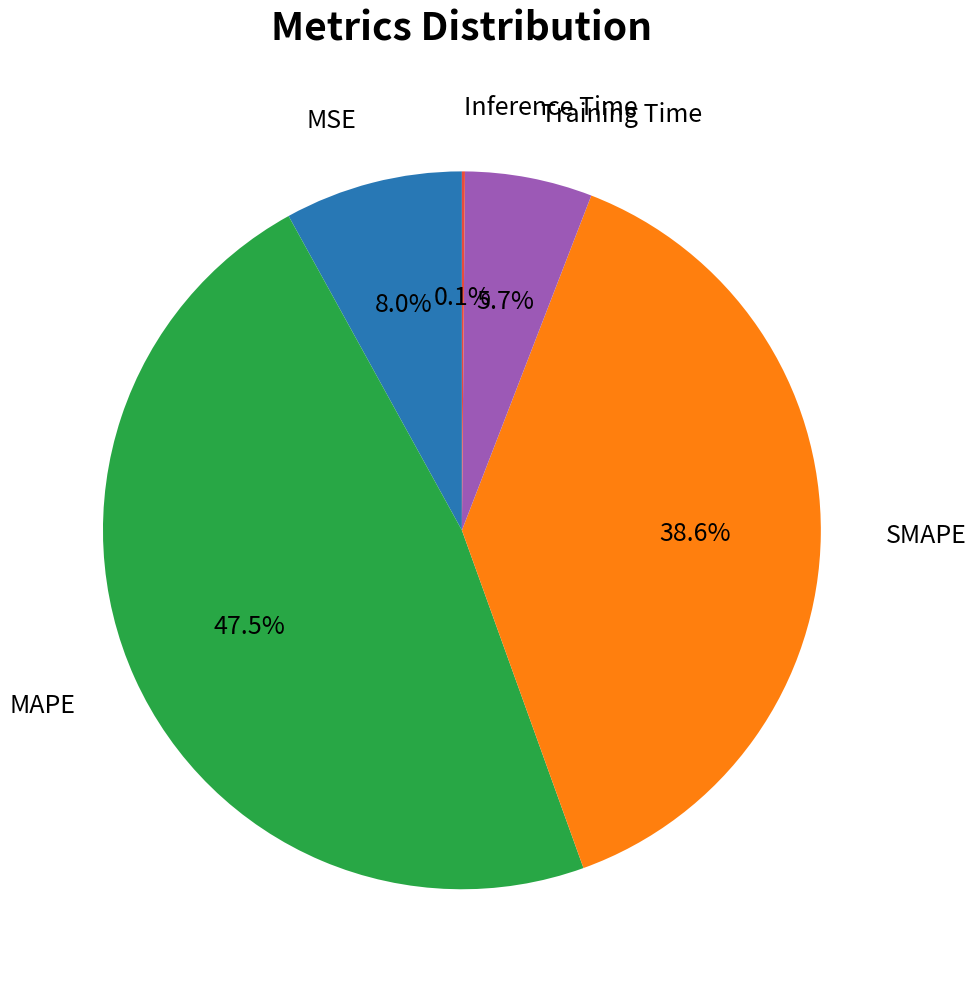

Is there any slice that represents more than half of the pie?

No